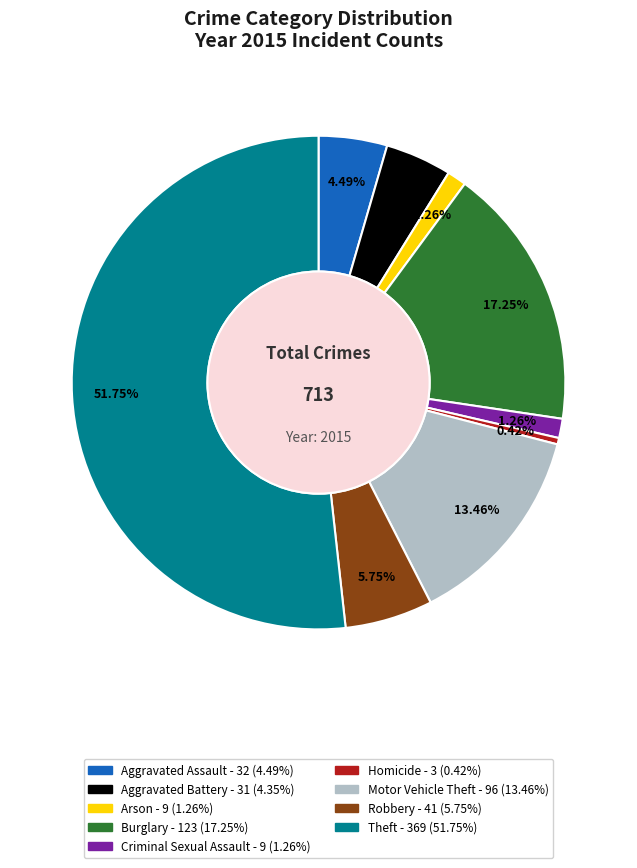

What is the smallest slice in the pie chart?

Homicide